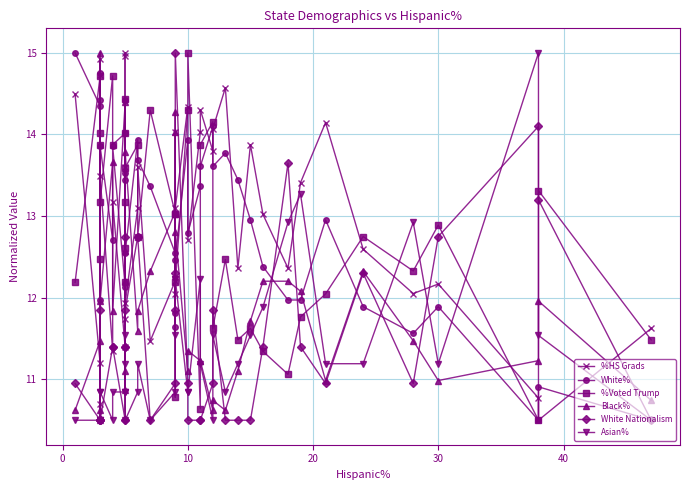

At which category does Asian% reach its first local peak?

10